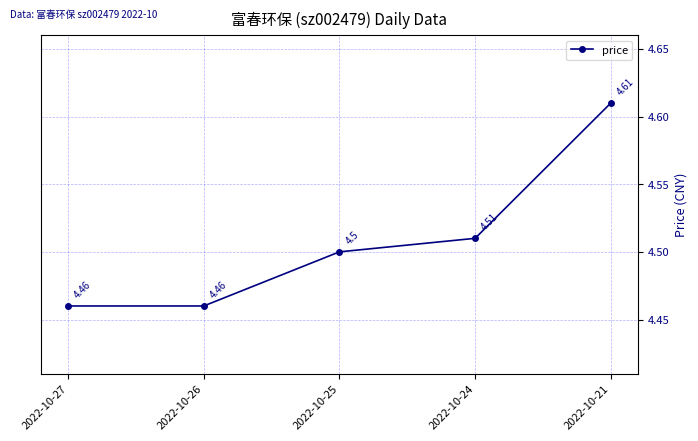

What is the minimum value shown in the chart?

4.5